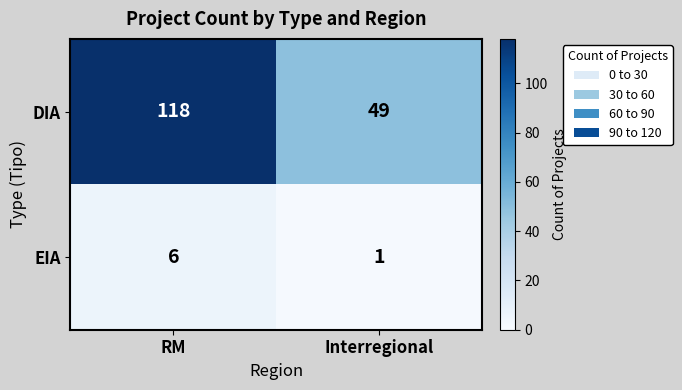

Is it true that EIA equals 6 at RM?

True